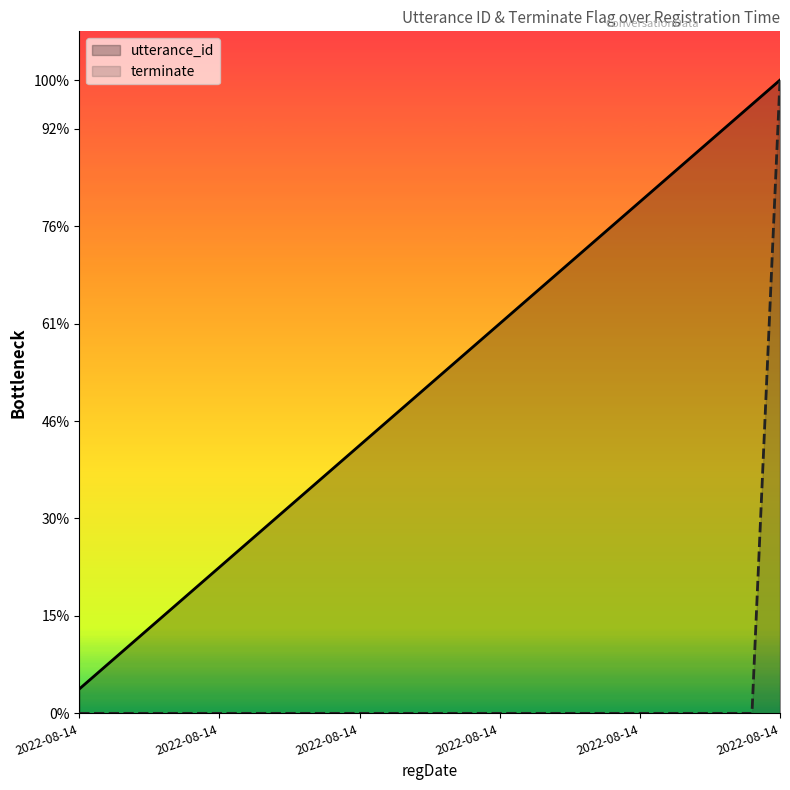

Where is terminate nearest to the value 13?

2022-08-14